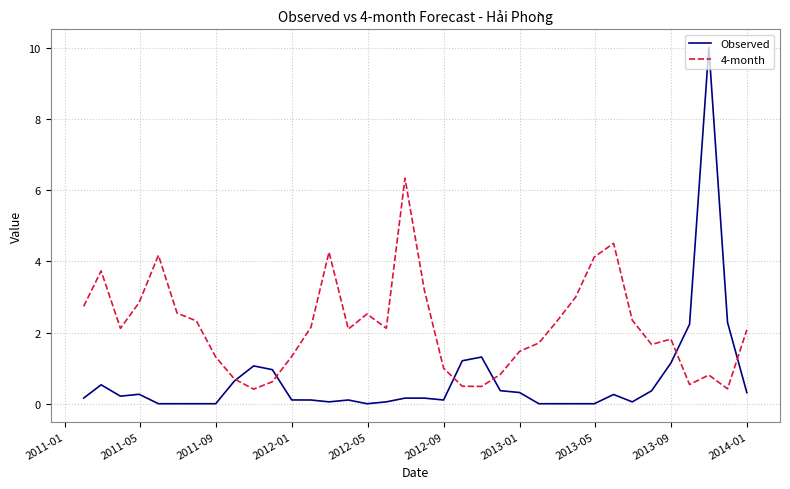

What is the difference between the maximum and minimum values in the Observed series?

10.0